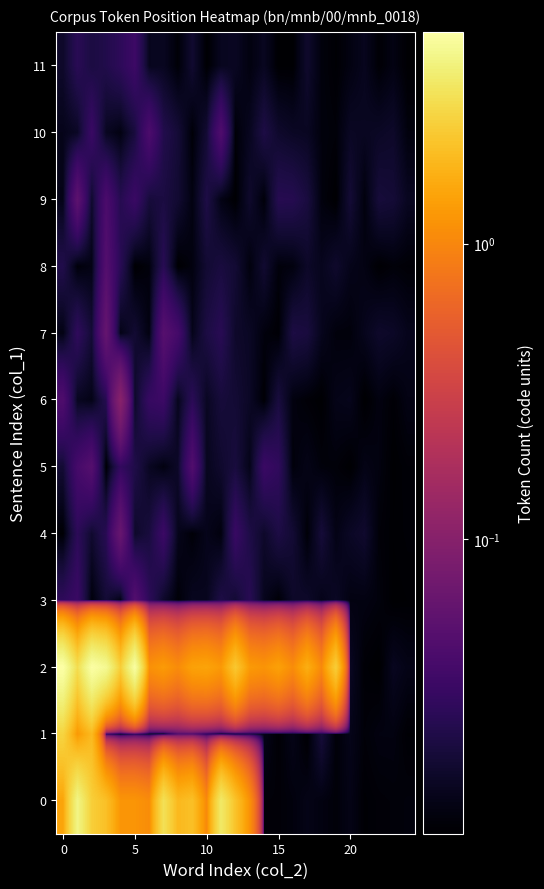

List the series in order of their peak value, lowest first.

row_11, row_10, row_8, row_3, row_5, row_9, row_7, row_4, row_6, row_1, row_0, row_2